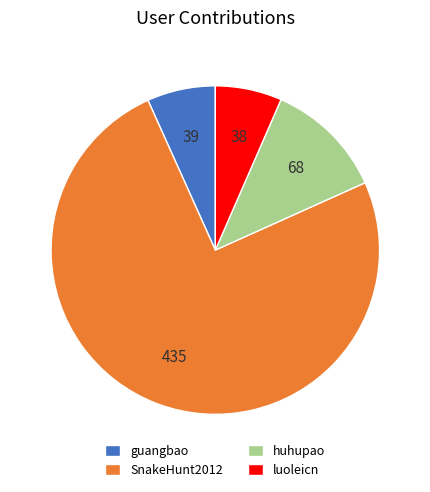

What is the ratio of the value at huhupao to the value at luoleicn?

1.8